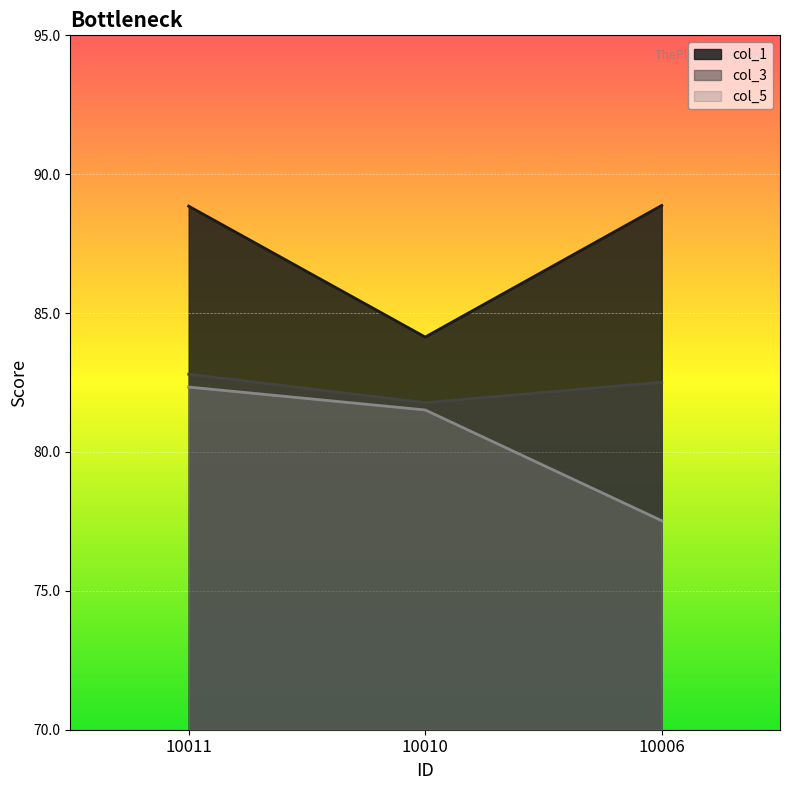

What is the sum of the col_1 values at 10006 and 10010?

173.0